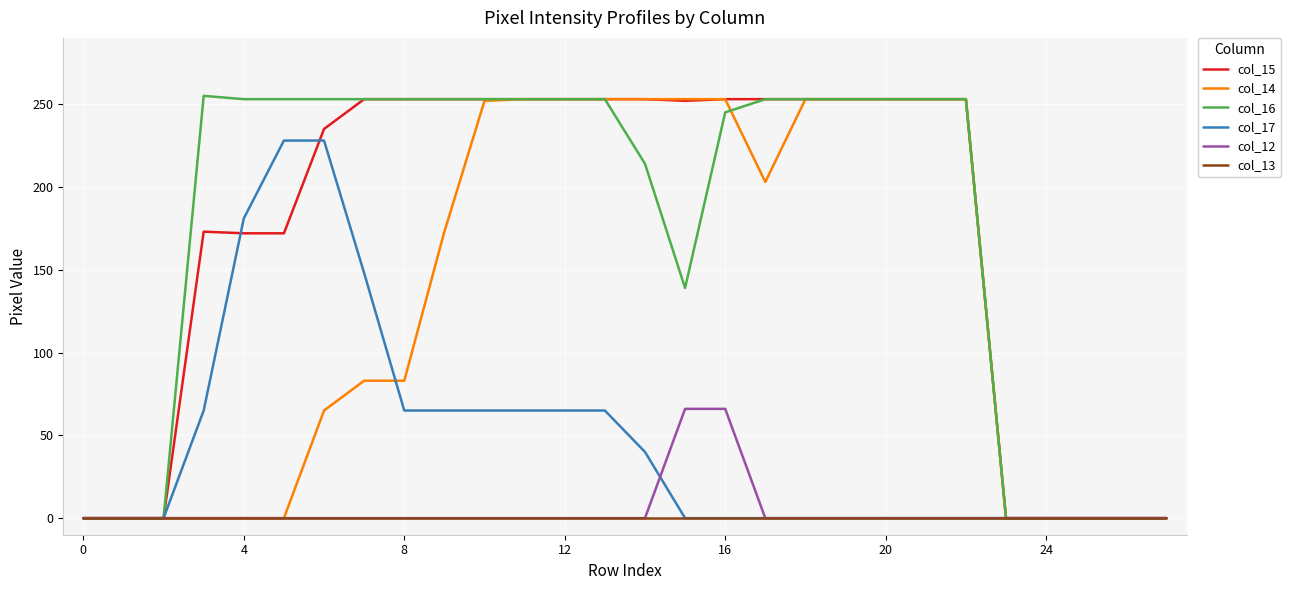

What is the maximum value shown in the chart?

255